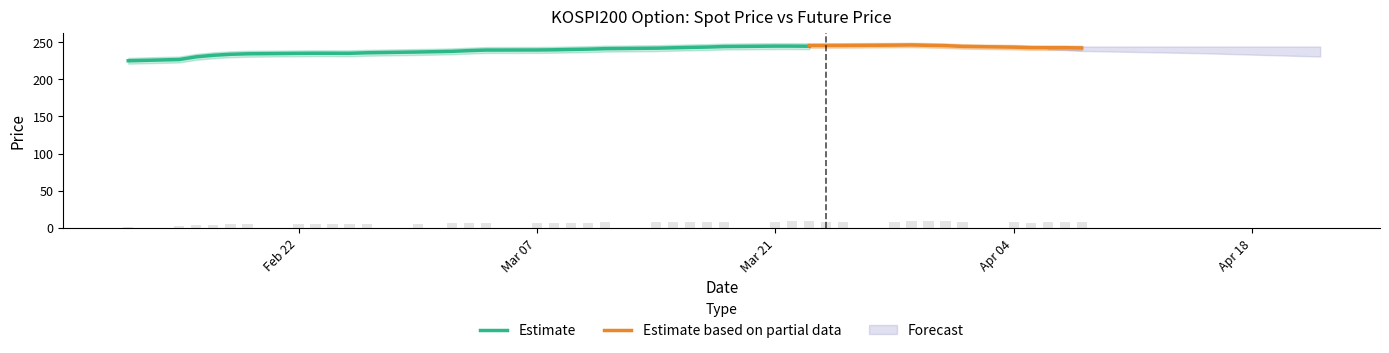

What is the sum of the values at 2016-03-03 and 2016-03-11?

13.9